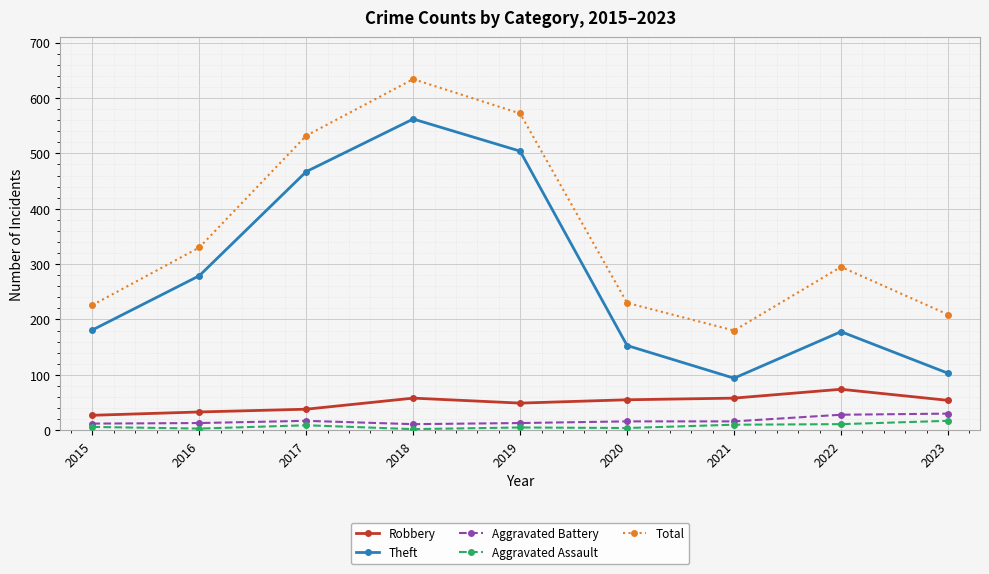

What is the average value of the Robbery series?

50